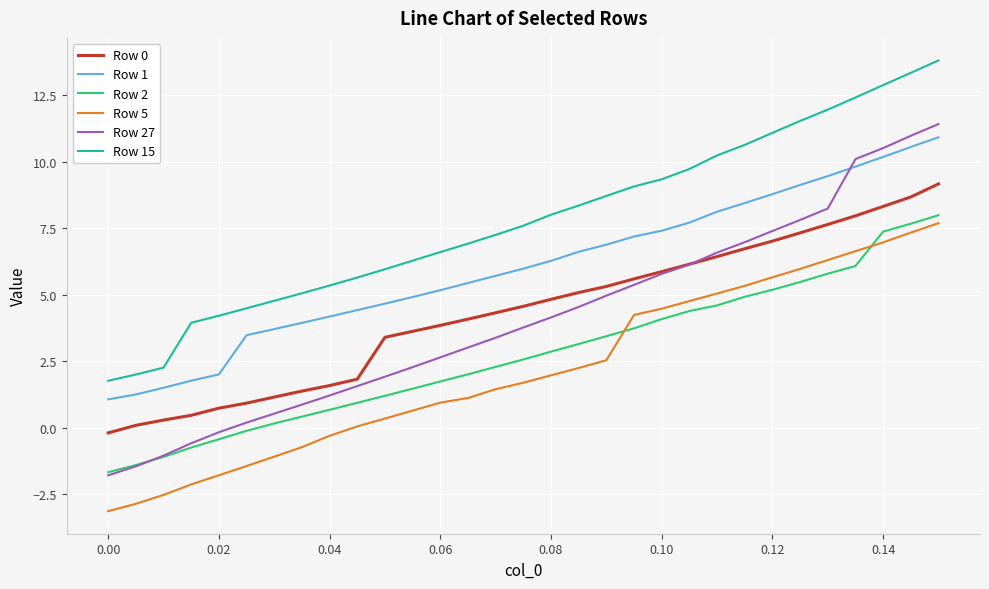

What are all the series names shown in the legend?

Row 0, Row 1, Row 2, Row 5, Row 27, Row 15